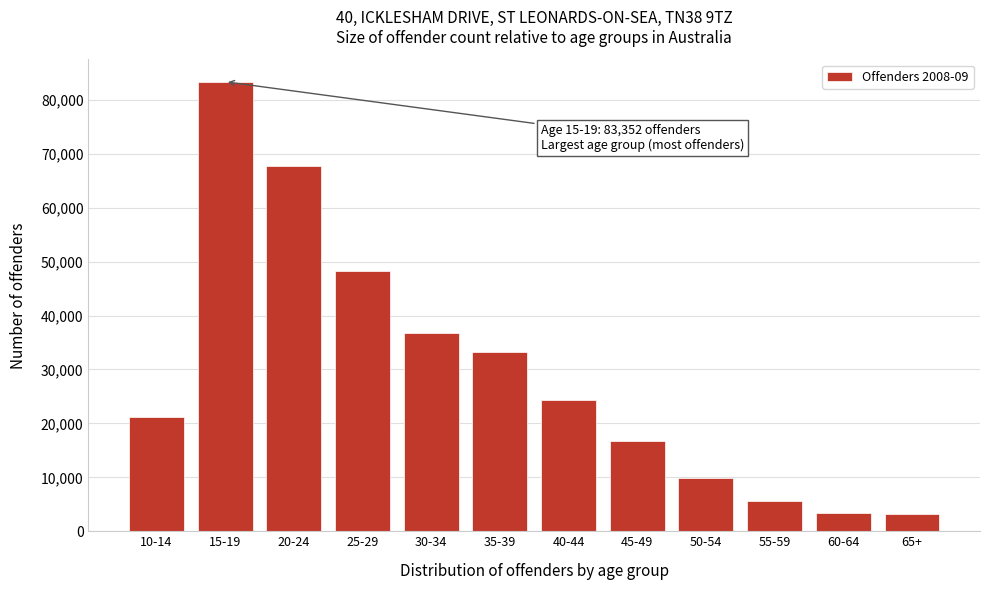

What is the average value?

29462